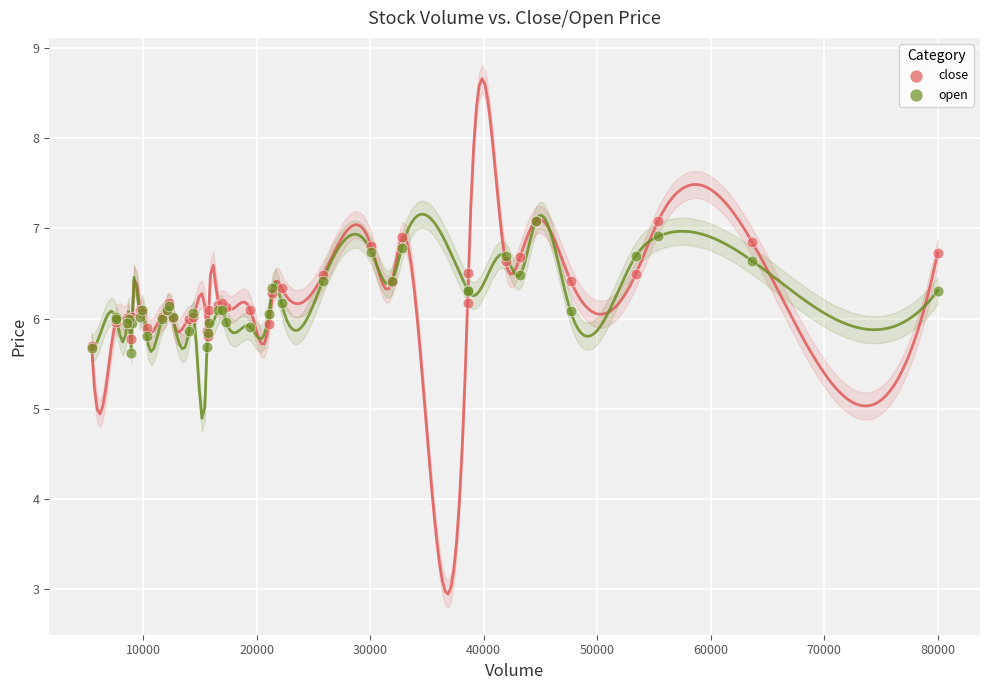

Which series has the widest spread of Y values?

open